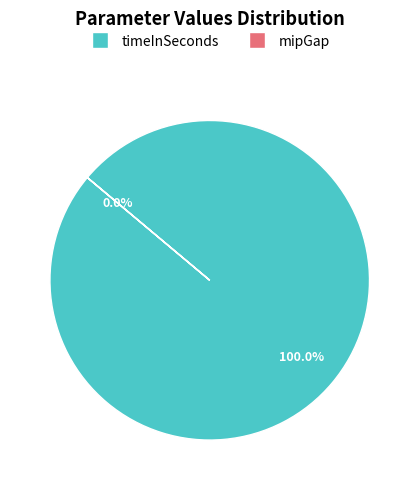

Rank the categories by value from highest to lowest.

timeInSeconds, mipGap